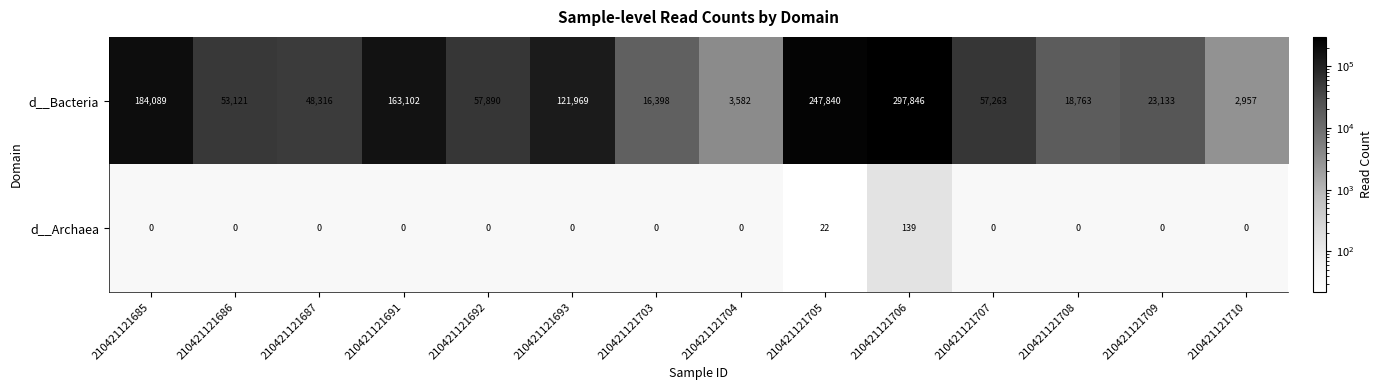

Reading right to left, extract all data points from this chart.

d__Bacteria: 210421121710=2957	210421121709=23133	210421121708=18763	210421121707=57263	210421121706=297846	210421121705=247840	210421121704=3582	210421121703=16398	210421121693=121969	210421121692=57890	210421121691=163102	210421121687=48316	210421121686=53121	210421121685=184089
d__Archaea: 210421121710=0	210421121709=0	210421121708=0	210421121707=0	210421121706=139	210421121705=22	210421121704=0	210421121703=0	210421121693=0	210421121692=0	210421121691=0	210421121687=0	210421121686=0	210421121685=0